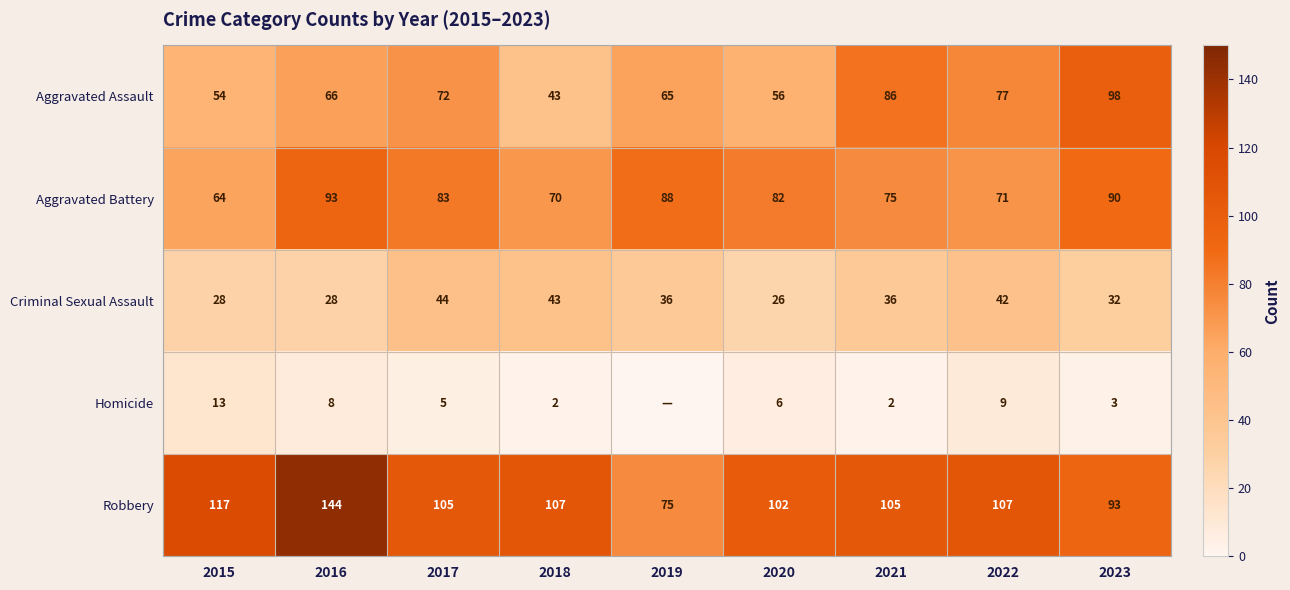

Is it true that Homicide equals 15 at 2022?

False